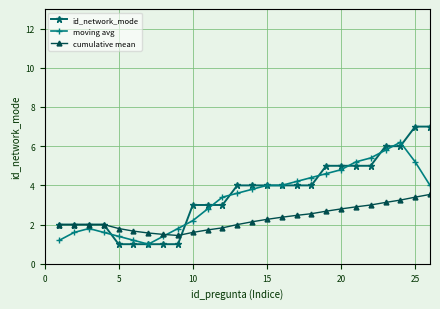

Rank the series by their maximum value, from lowest to highest.

cumulative mean, moving avg, id_network_mode